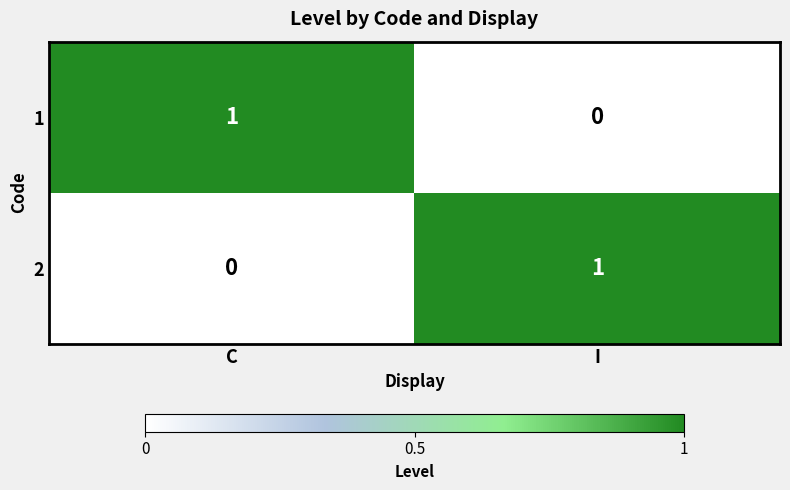

Reading left to right, transcribe all the data shown in this chart.

1: C=1	I=0
2: C=0	I=1